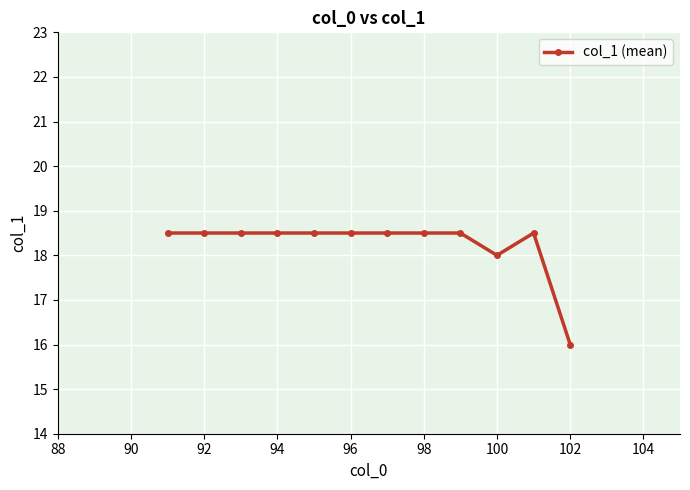

True or false: the data has more than 0 interior local peaks.

True